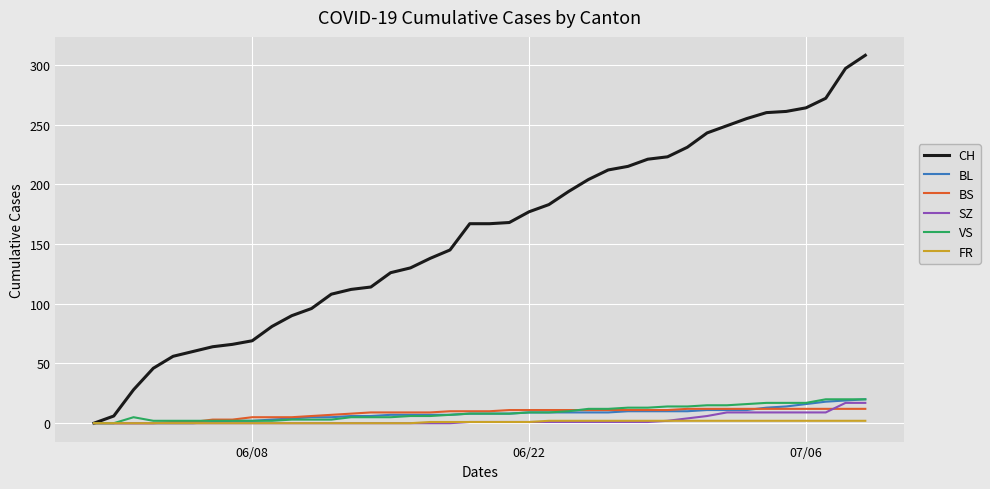

Which series has the widest spread of values?

CH